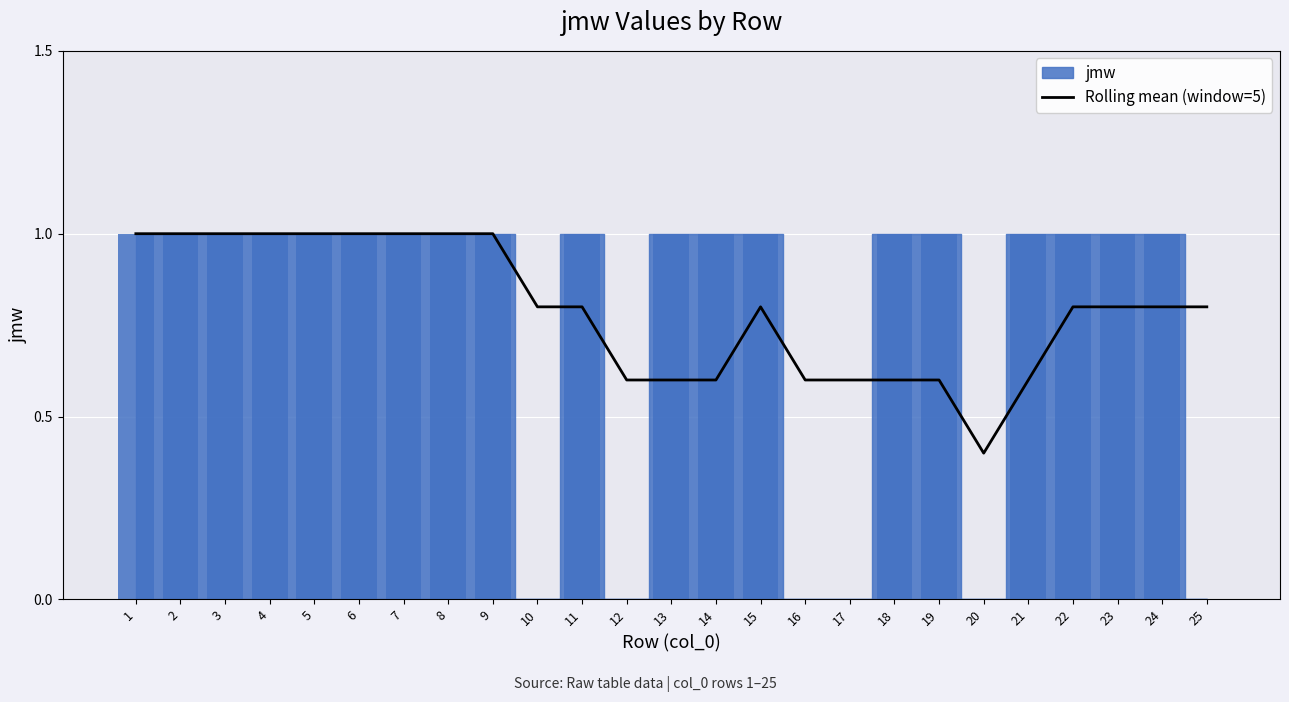

The value at 12 is 0.6. True or false?

True